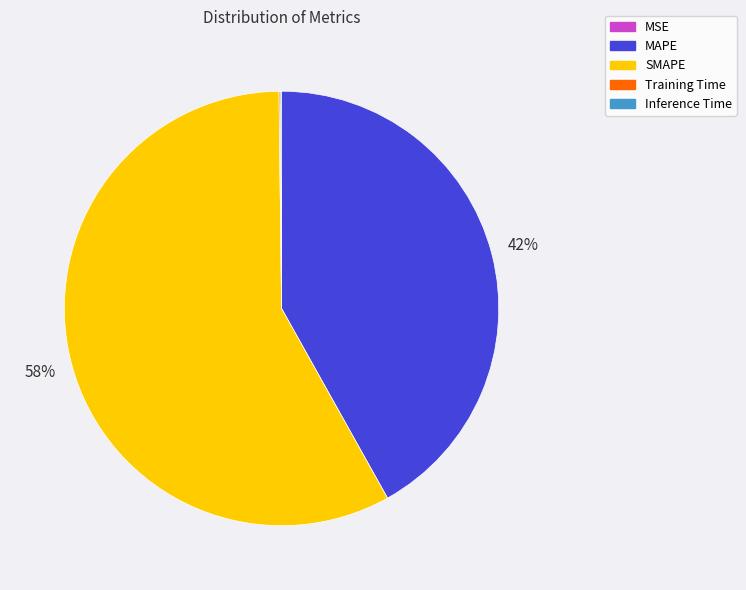

Is the sum of SMAPE and MAPE greater than half?

Yes